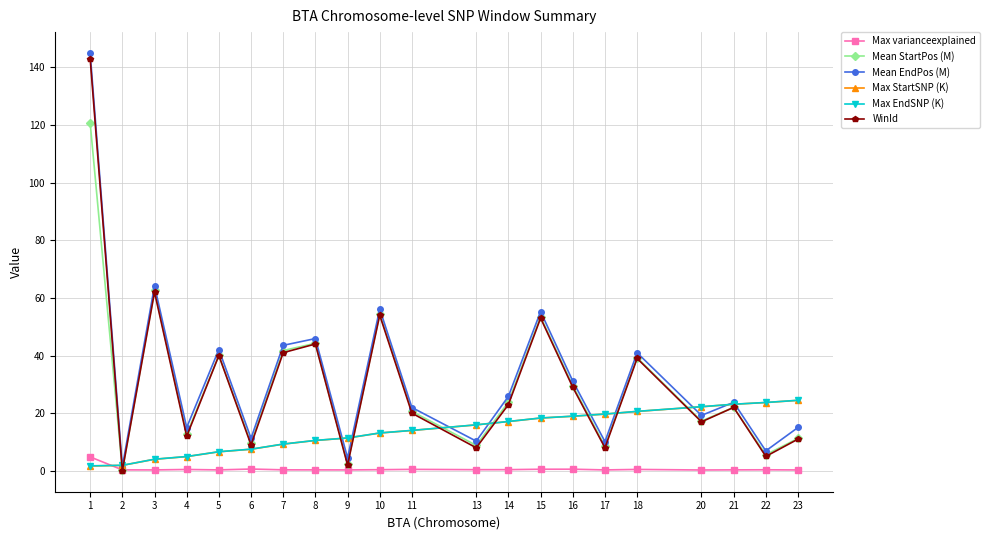

In WinId, how many points are lower than both neighbors (excluding endpoints)?

8